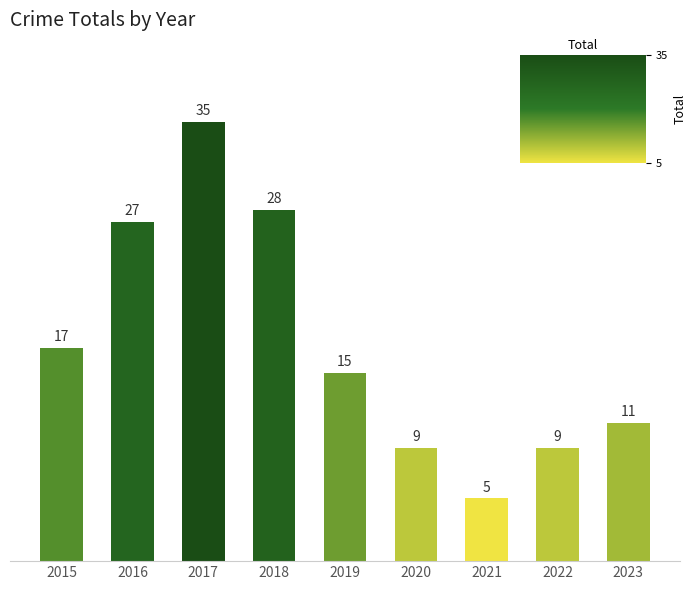

True or false: the data shows 3 at 2021.

False